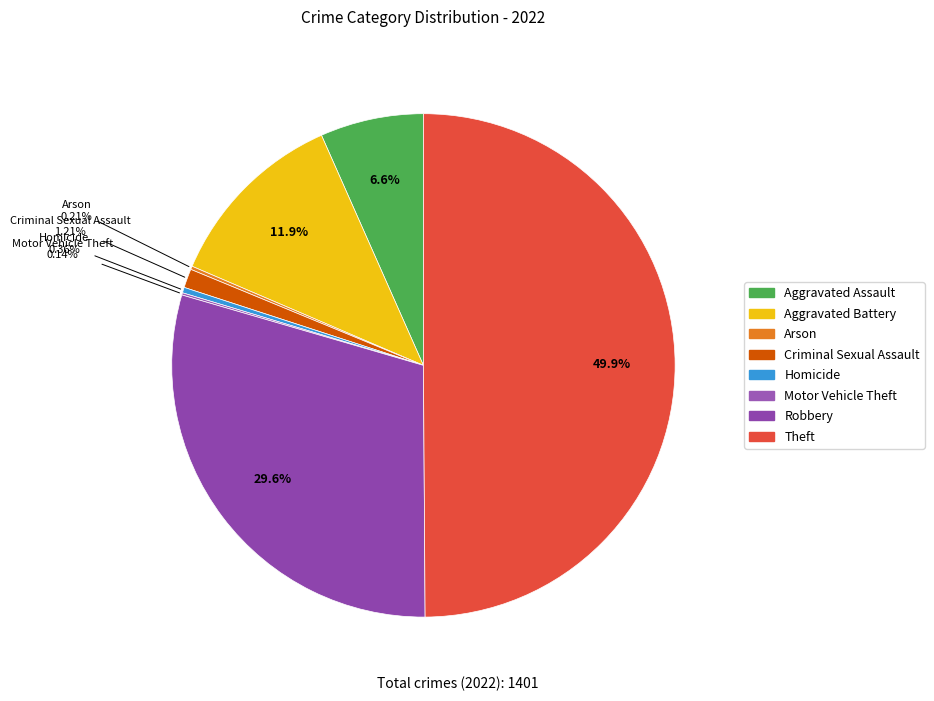

Is it true that Robbery is 41% of the pie?

False